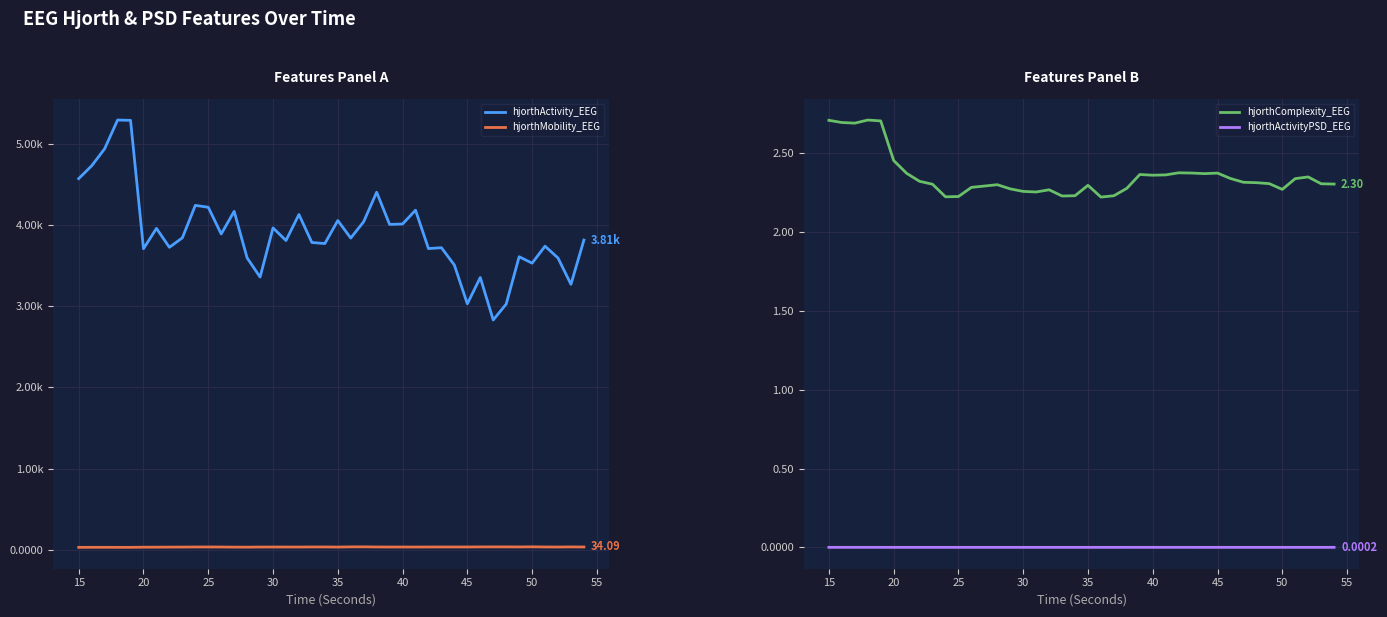

Which series has the largest range (max minus min)?

hjorthActivity_EEG